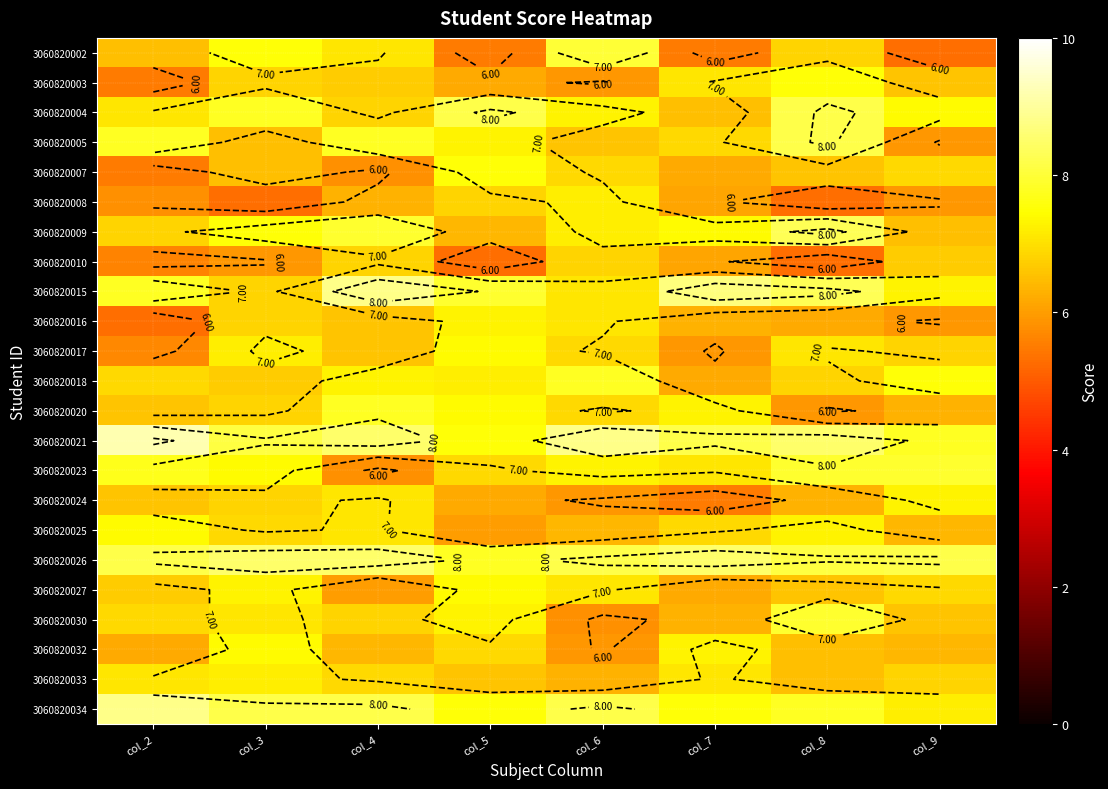

What is the spread (max minus min) of values at col_5?

2.9